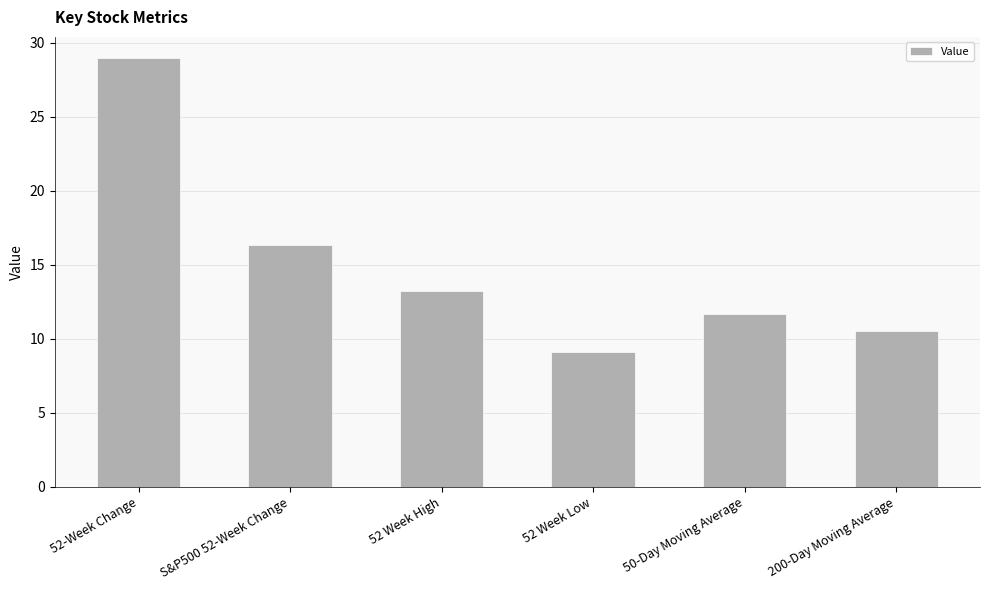

What is the change in value from 52-Week Change to 200-Day Moving Average?

-18.4